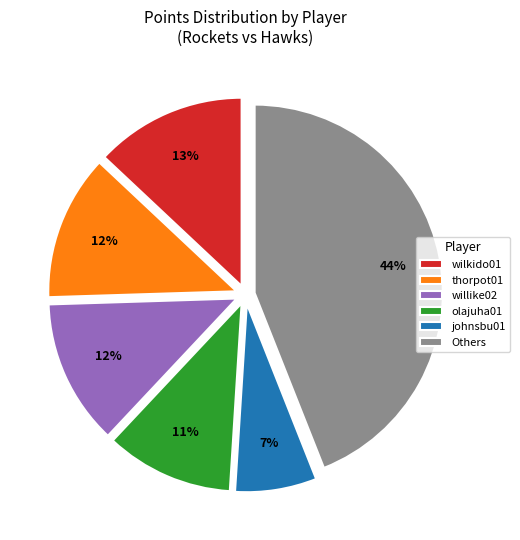

True or false: willike02 accounts for 19% of the total.

False